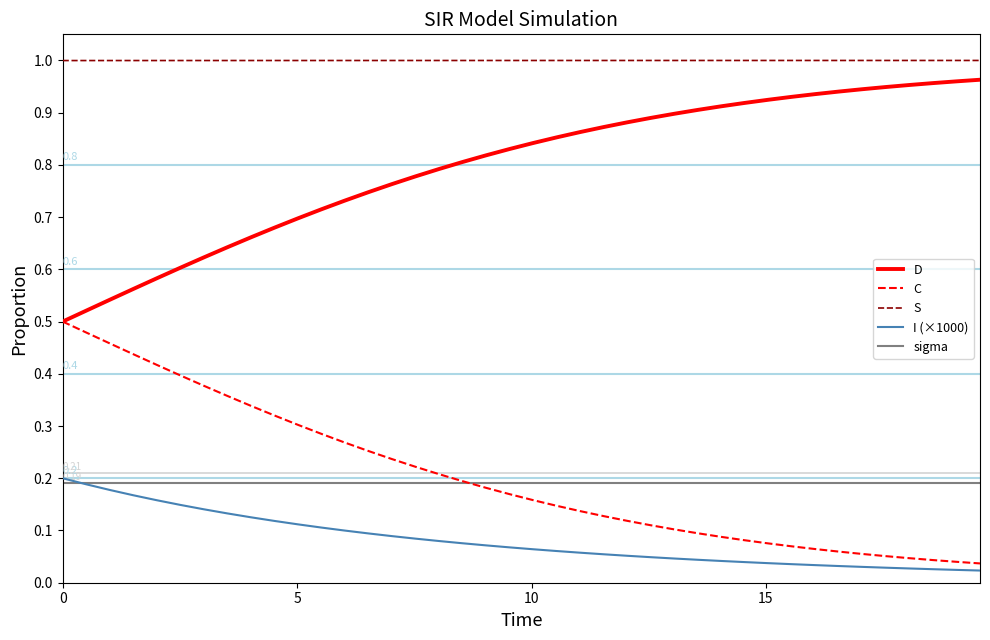

Which series has the largest total across all categories?

S